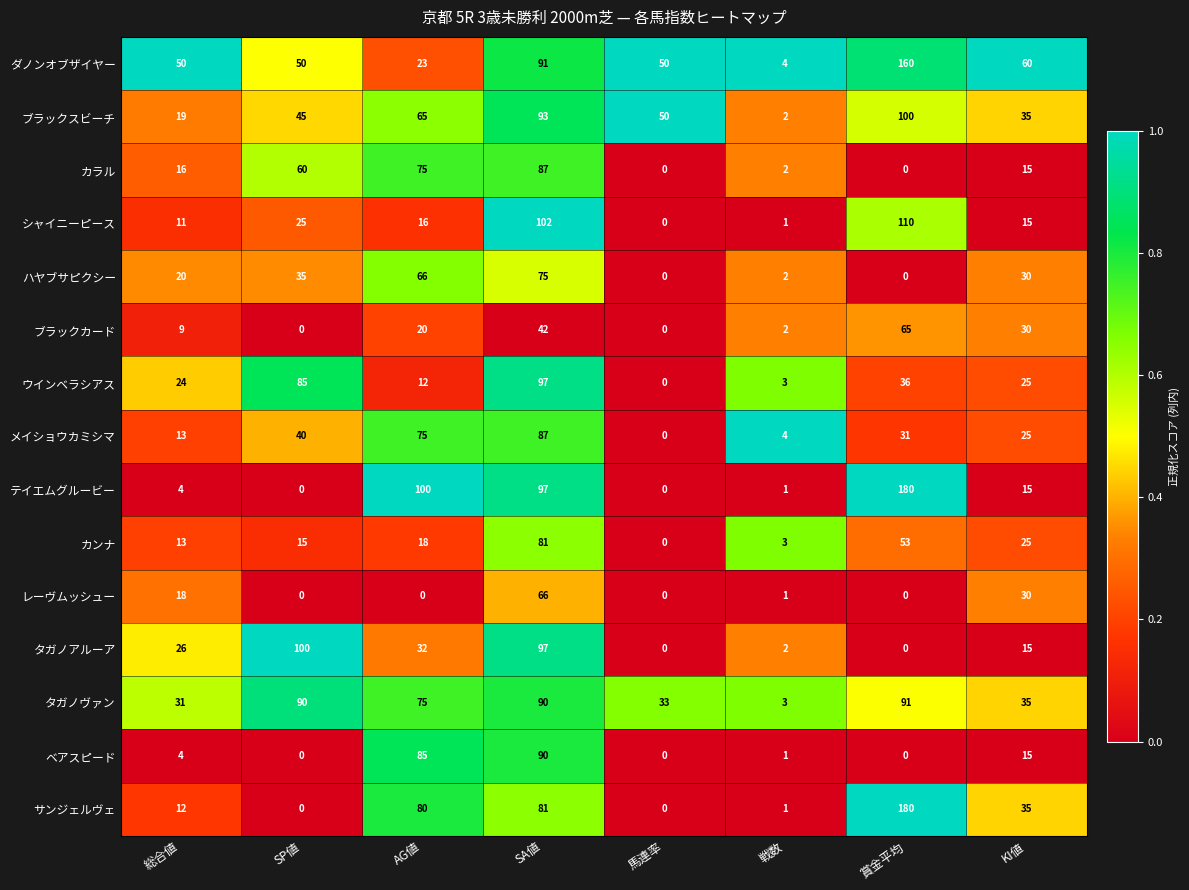

At which category does the chart reach its peak across all series?

賞金平均